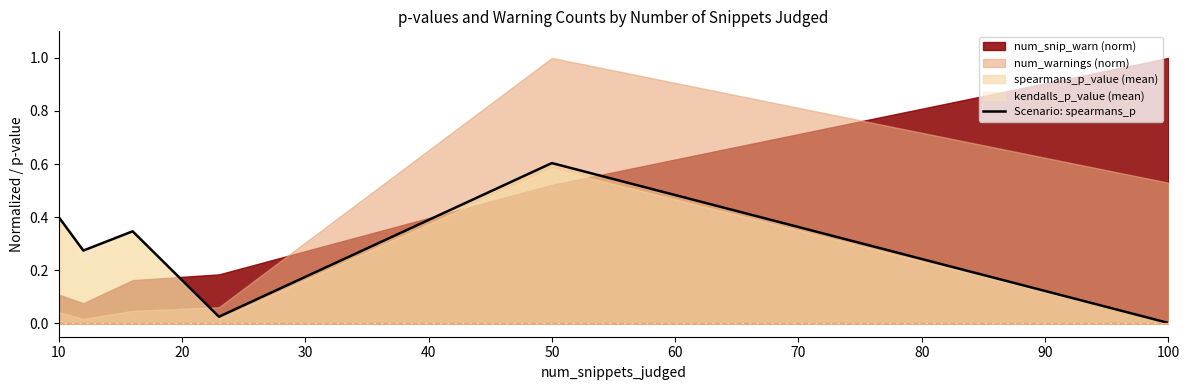

True or false: Scenario: spearmans_p has a value of 0.4 at 10.

True